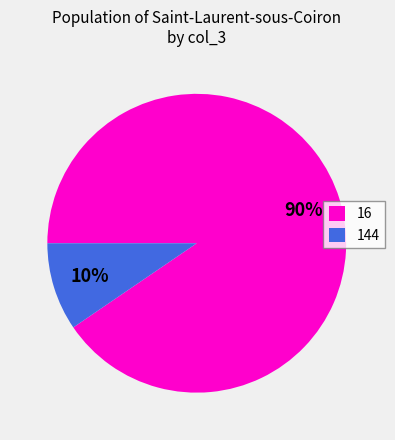

True or false: 16 accounts for 90% of the total.

True